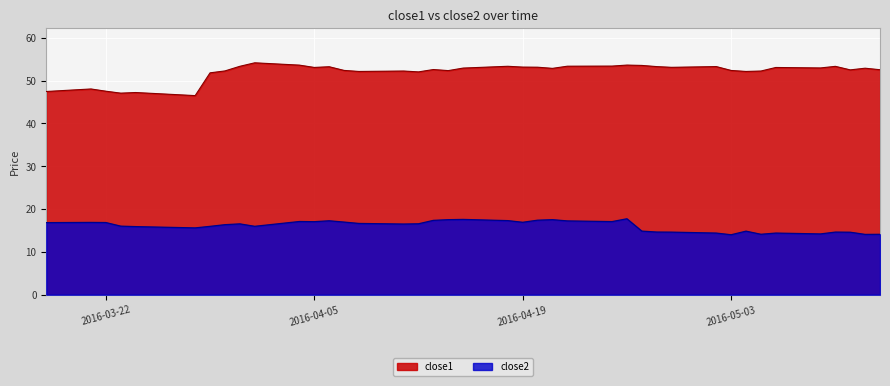

How many values in the close1 series are below 52?

7